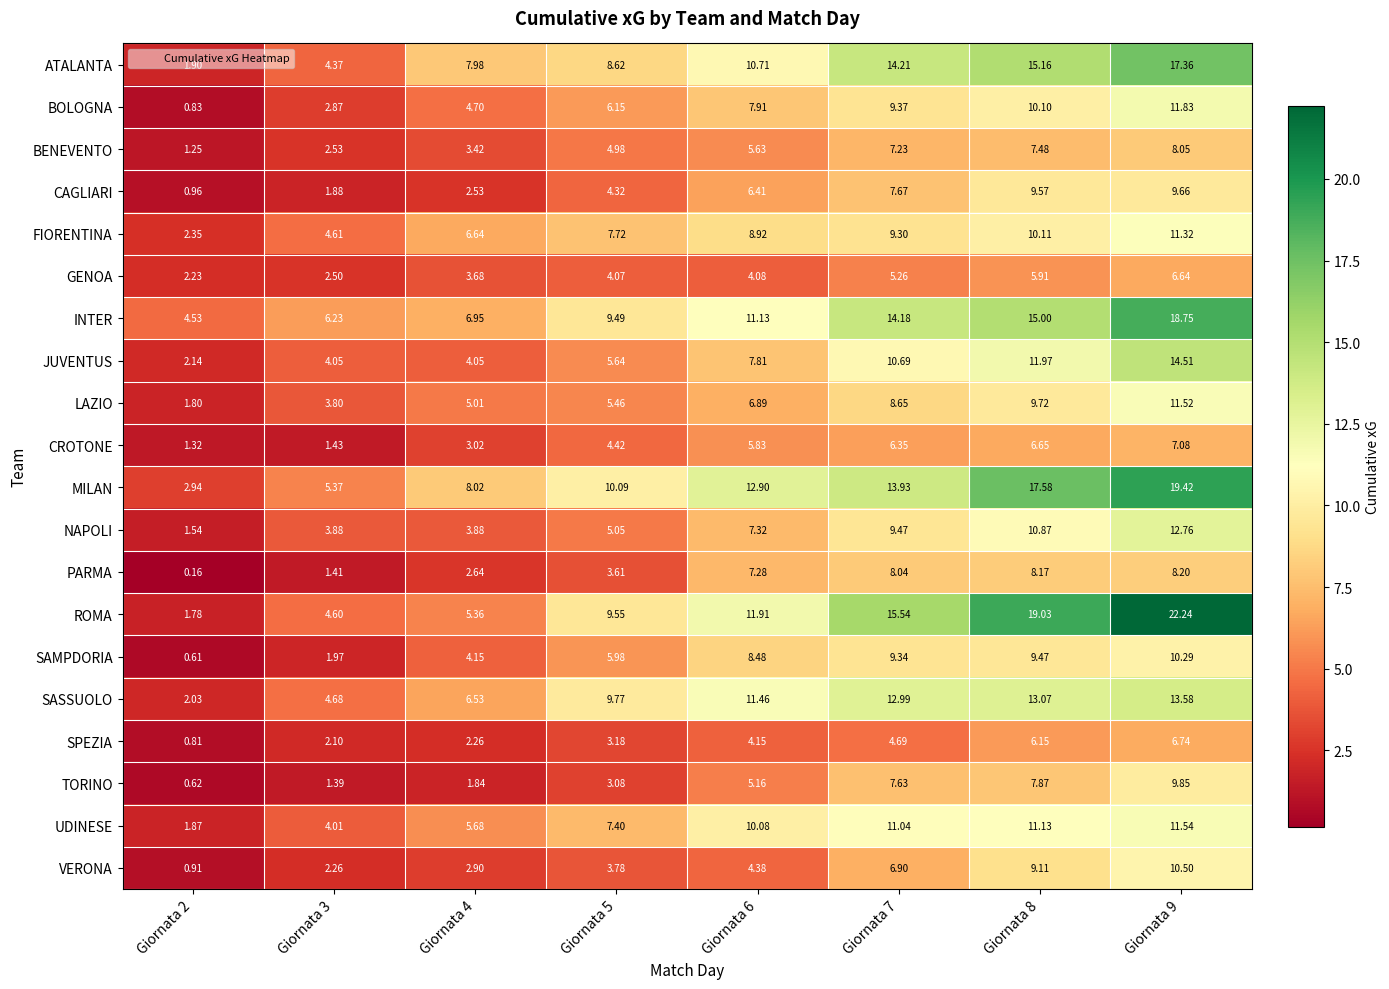

Rank the series by their maximum value, from lowest to highest.

GENOA, SPEZIA, CROTONE, BENEVENTO, PARMA, CAGLIARI, TORINO, SAMPDORIA, VERONA, FIORENTINA, LAZIO, UDINESE, BOLOGNA, NAPOLI, SASSUOLO, JUVENTUS, ATALANTA, INTER, MILAN, ROMA